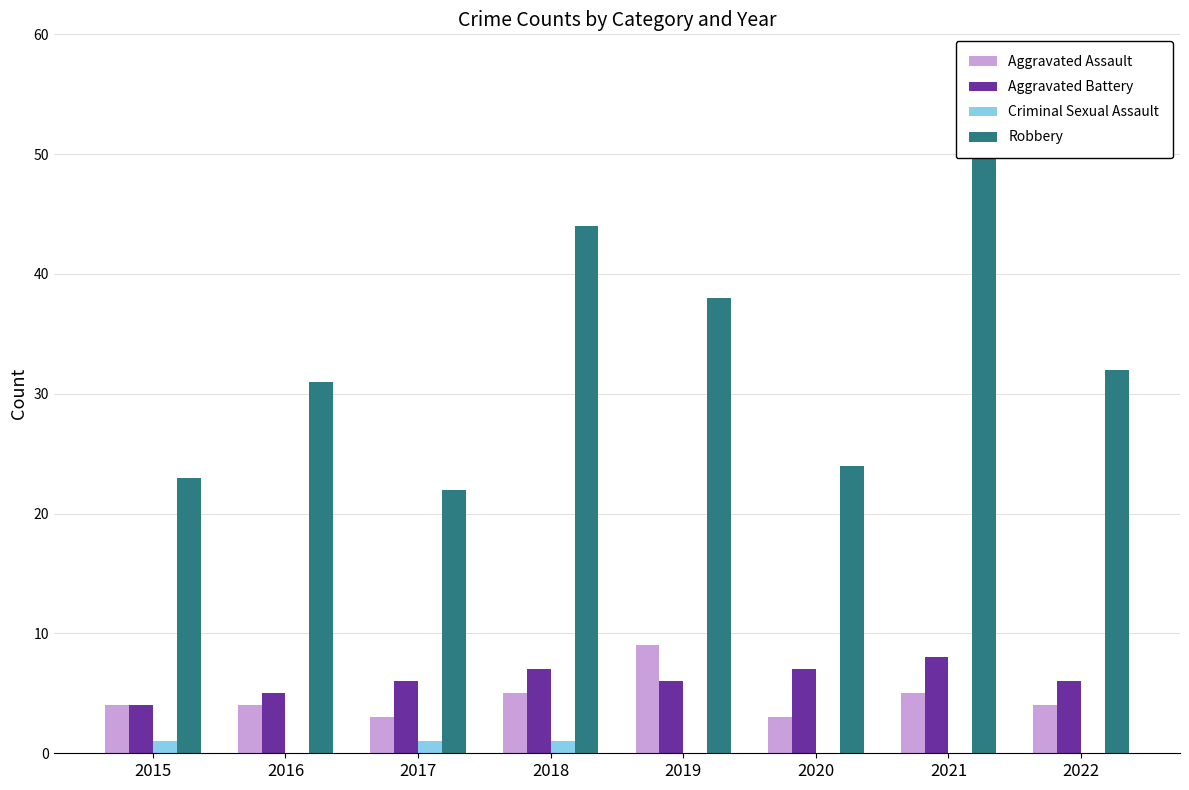

Read the Criminal Sexual Assault value at 2018.

1